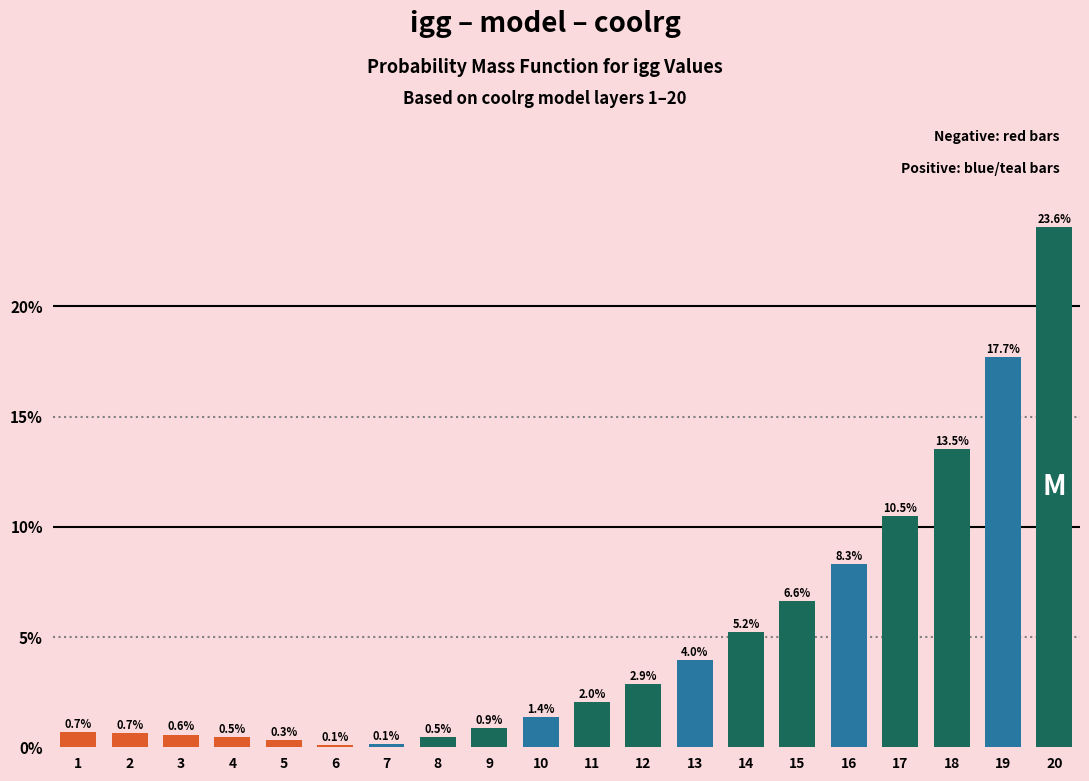

Reading left to right, transcribe all the data shown in this chart.

0.7	0.7	0.6	0.5	0.3	0.1	0.1	0.5	0.9	1.4	2.0	2.9	4.0	5.2	6.6	8.3	10.5	13.5	17.7	23.6